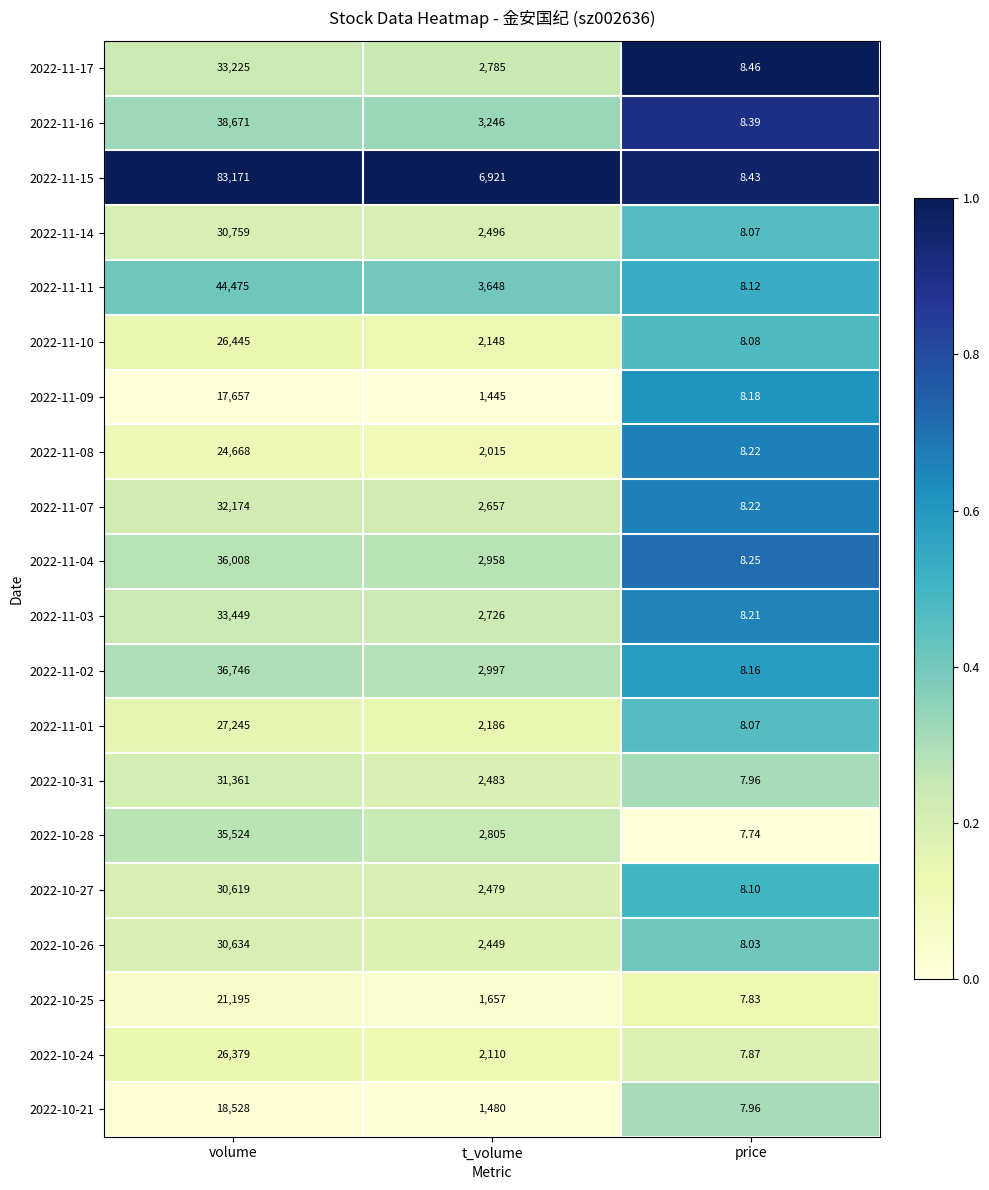

Rank the categories by 2022-11-02 value from highest to lowest.

volume, t_volume, price